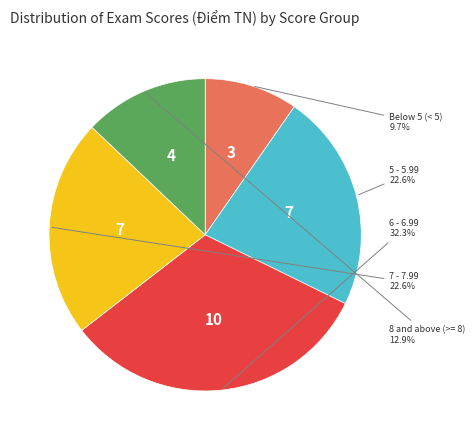

Is there any slice that represents more than half of the pie?

No